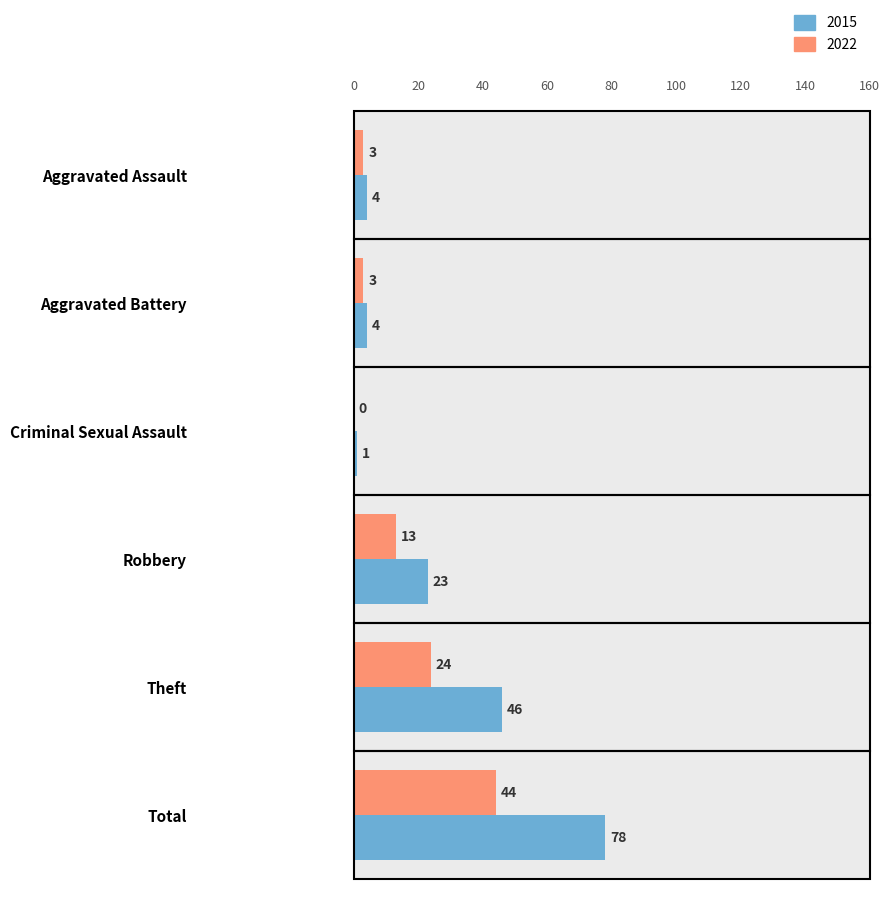

What is the highest value of the 2022 series?

44